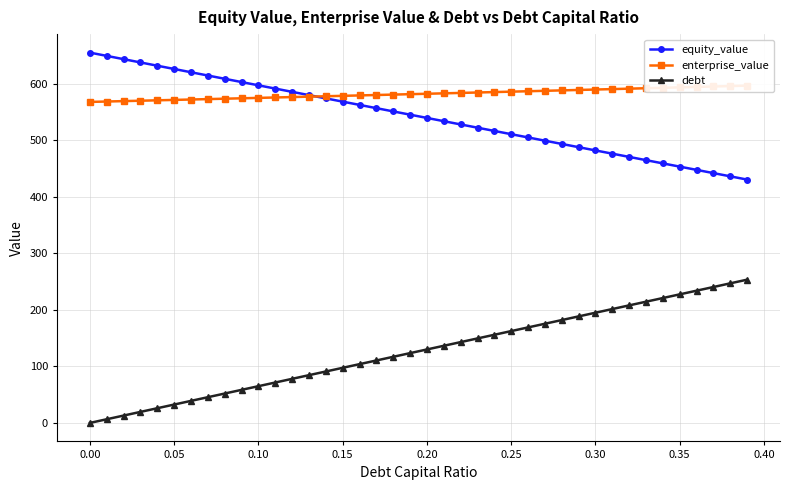

True or false: enterprise_value has more than 0 points higher than both neighbors.

False